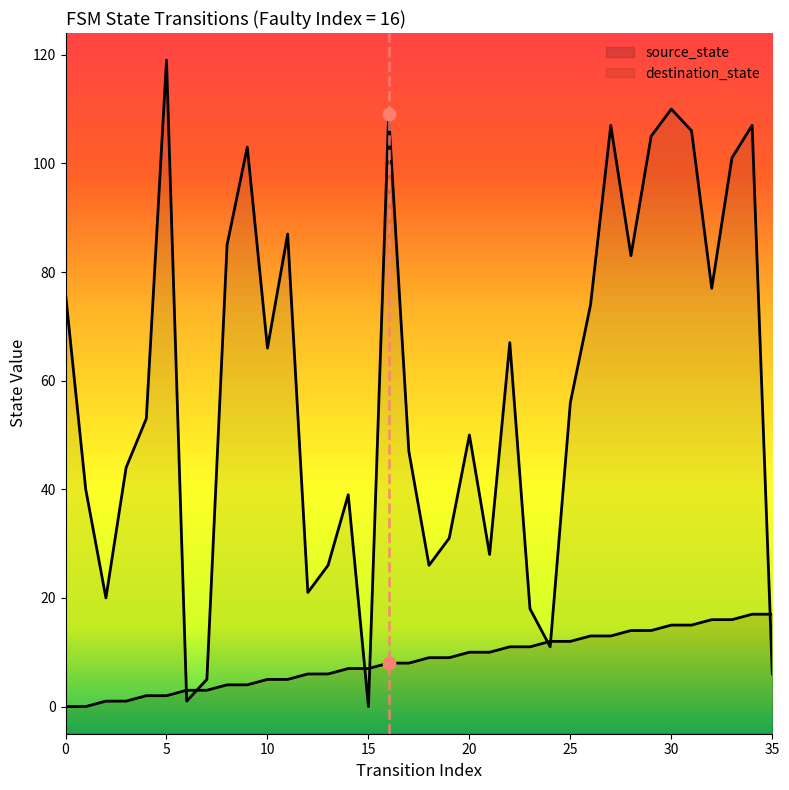

Which series contains the lowest Y value?

source_state